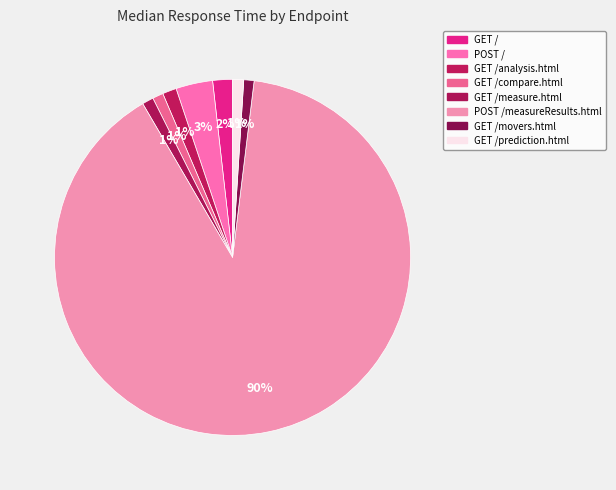

Count the number of slices in the pie.

8